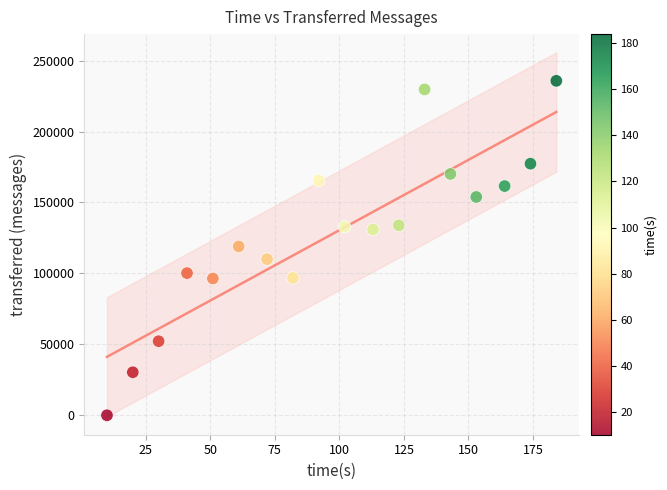

What is the range of X values (max minus min)?

174